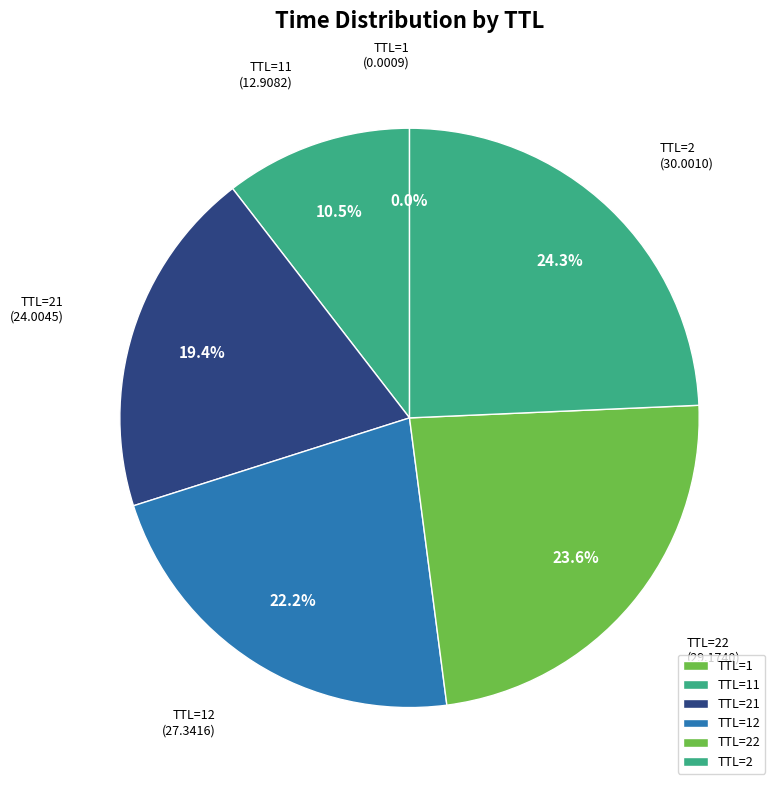

How much of the chart is everything except TTL=22?

76.4%